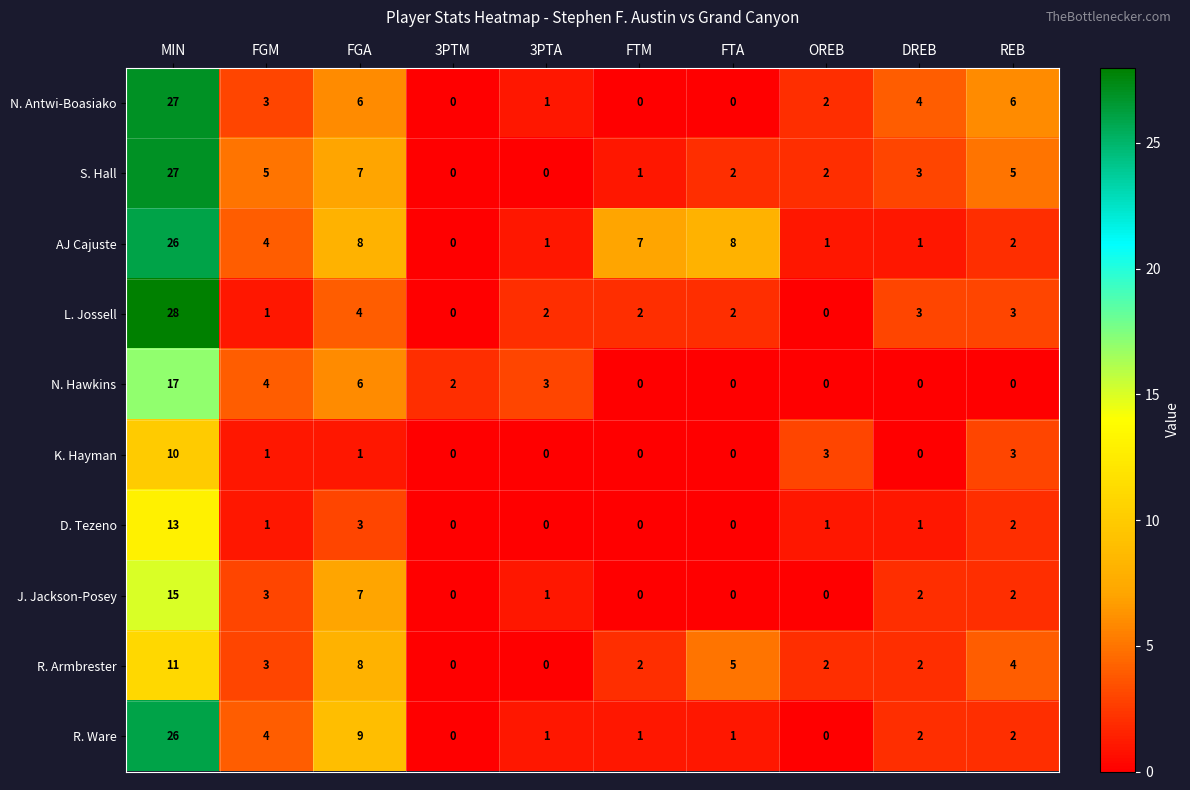

Which series has the largest range (max minus min)?

L. Jossell